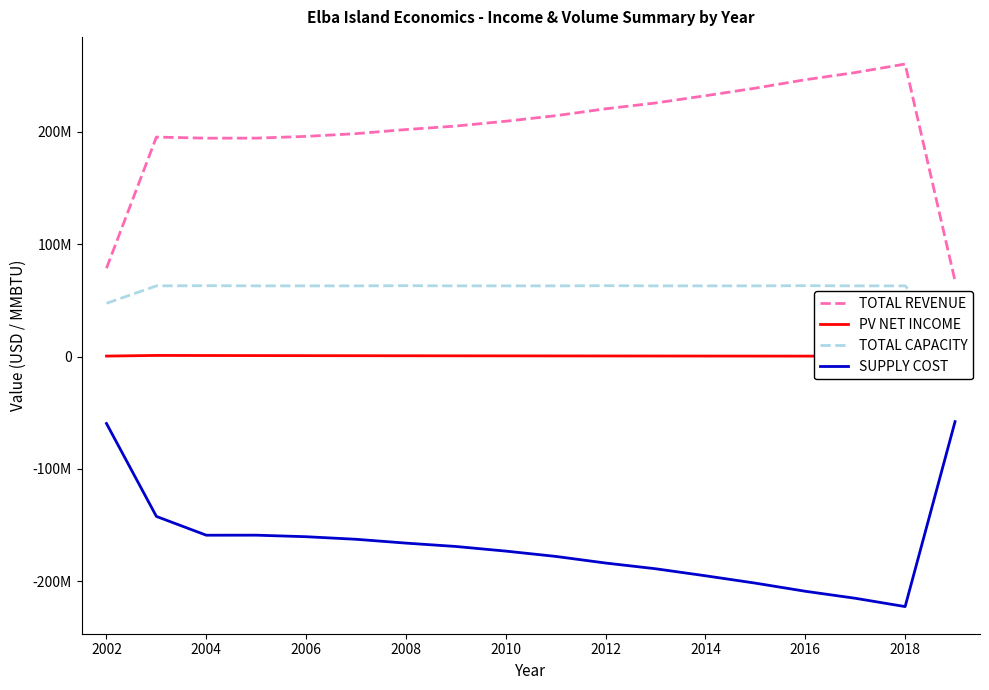

How many values in the TOTAL CAPACITY series are below 62863667?

2